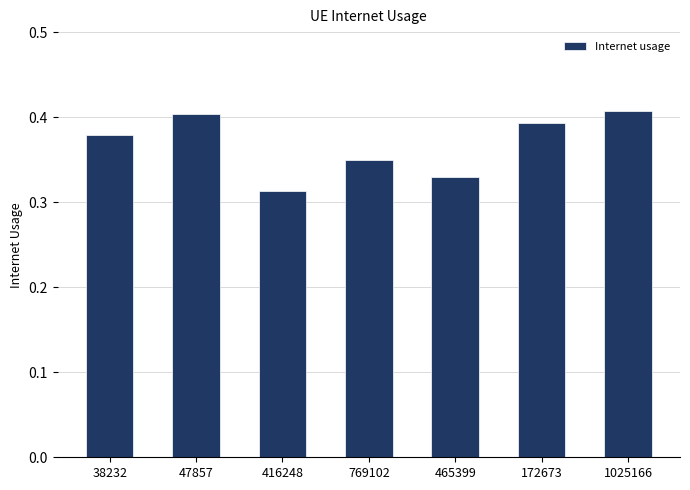

At which label is the value closest to 0?

416248